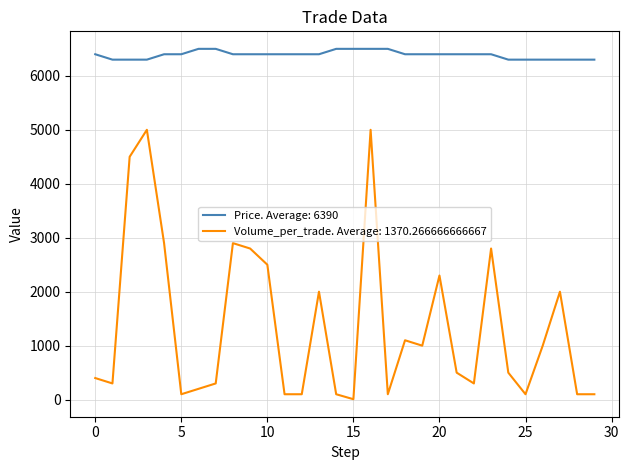

List the series in order of their peak value, highest first.

Price. Average: 6390, Volume_per_trade. Average: 1370.266666666667